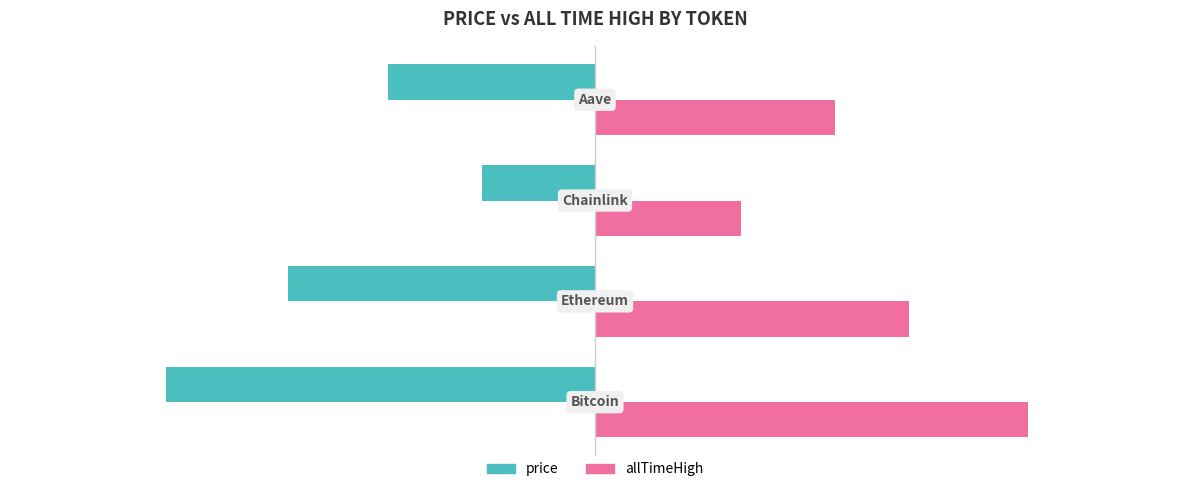

What are all the series names shown in the legend?

price, allTimeHigh